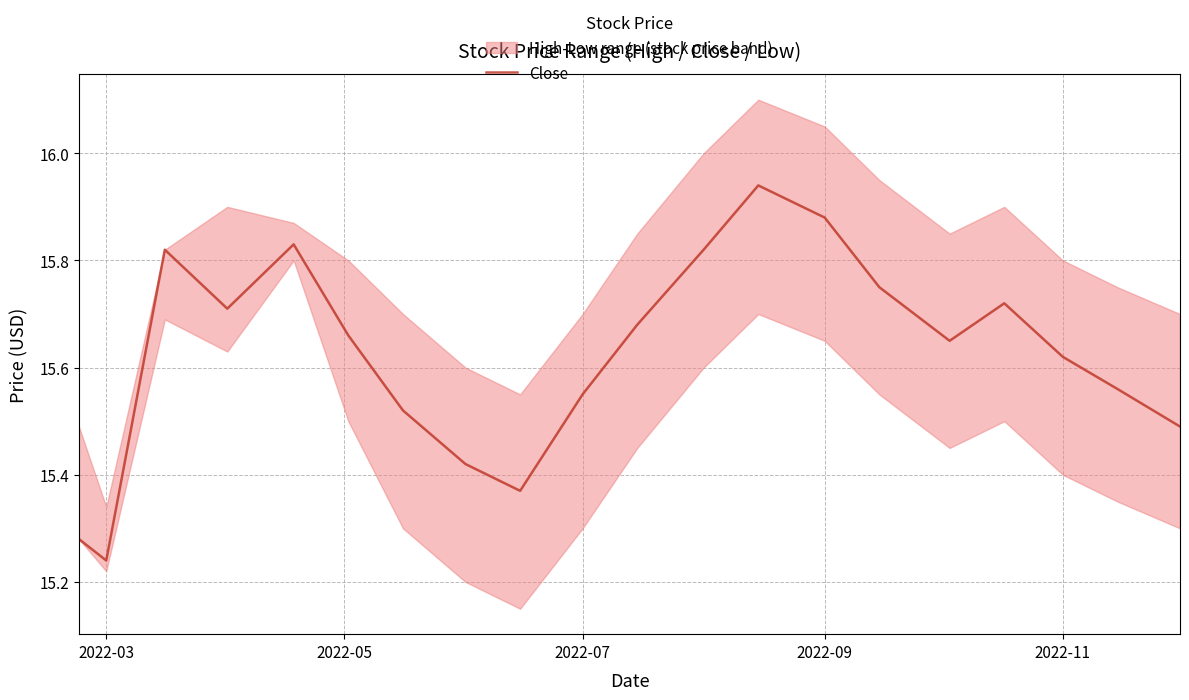

What is the minimum value shown in the chart?

15.2